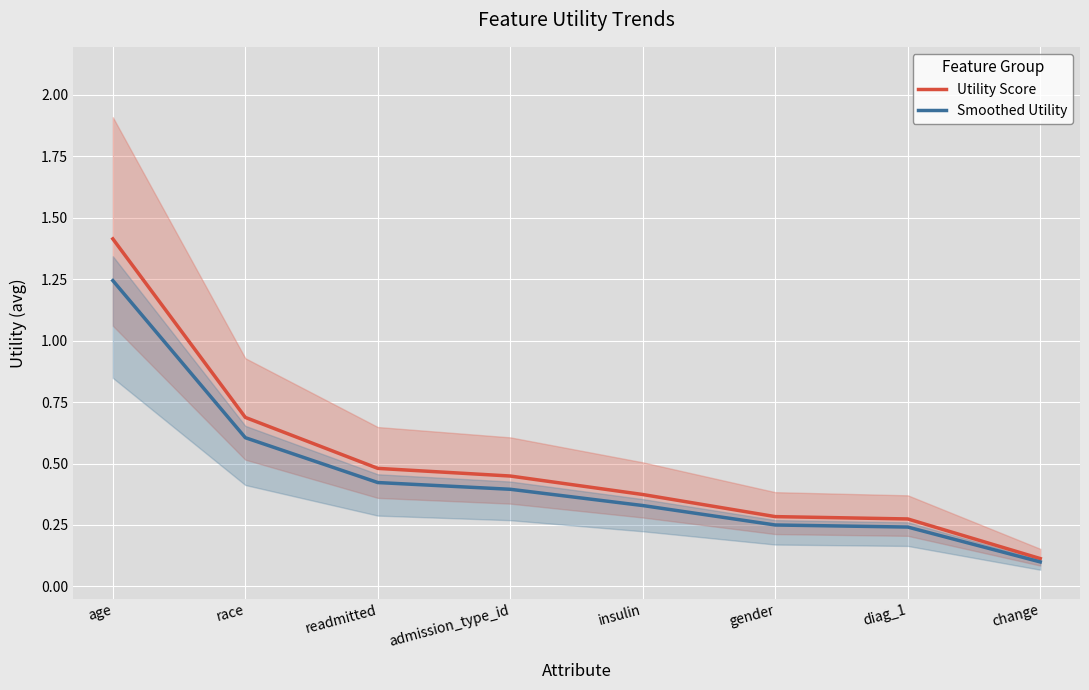

True or false: Smoothed Utility has a value of 0.4 at readmitted.

True